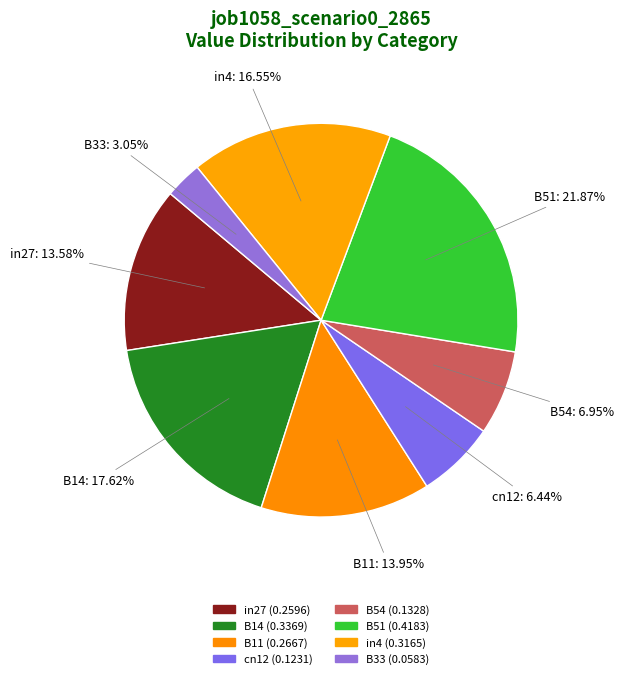

Which slice is the largest?

B51